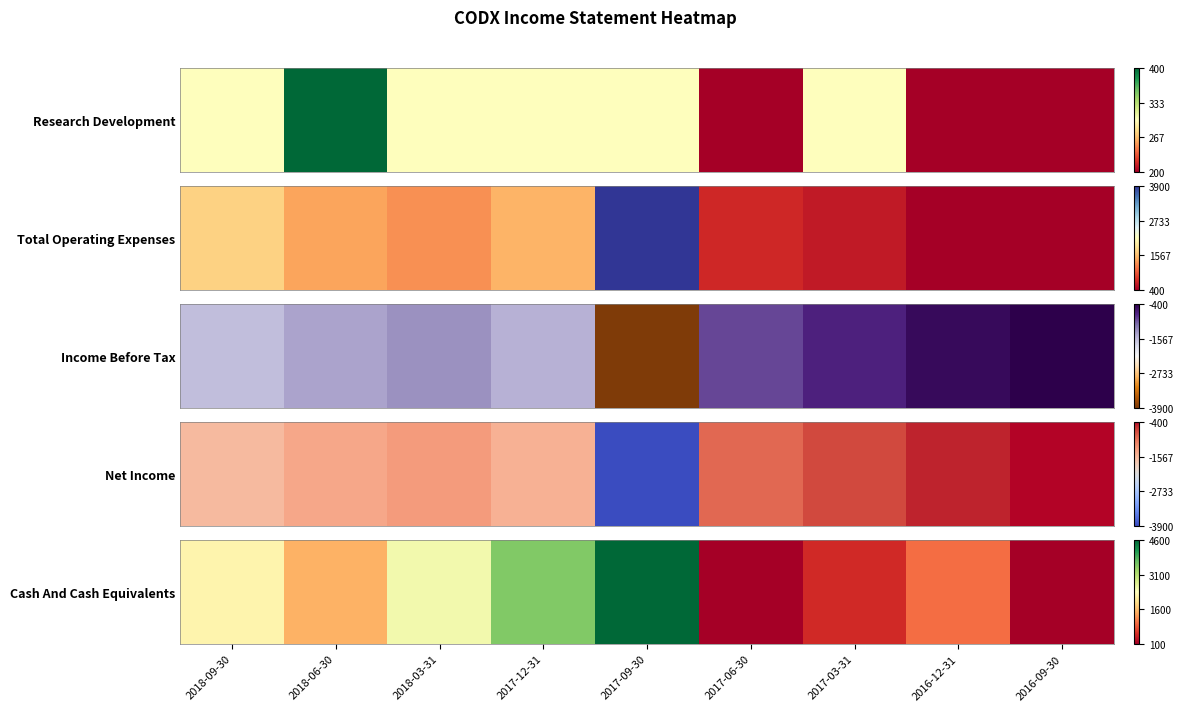

What is the difference between the values at 2017-06-30 and 2018-09-30?

2100